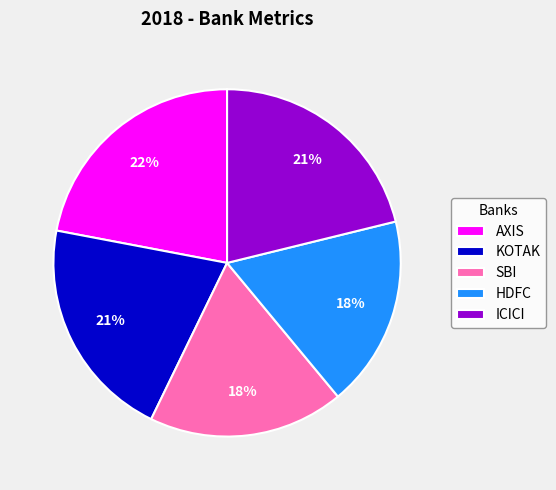

Does KOTAK represent more than half of the total?

No